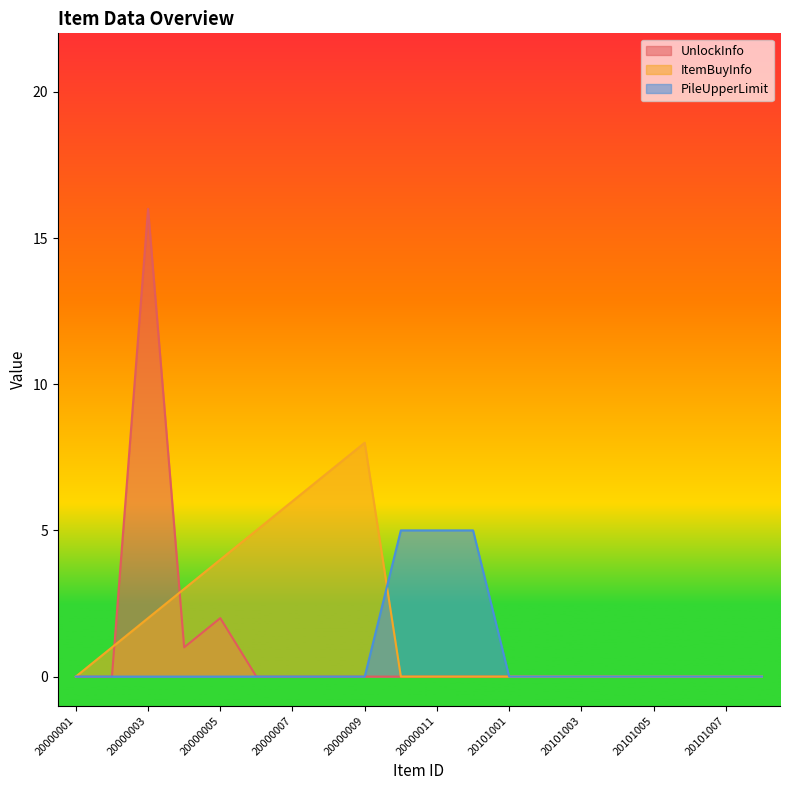

The UnlockInfo series shows 1 at 20000004. True or false?

False